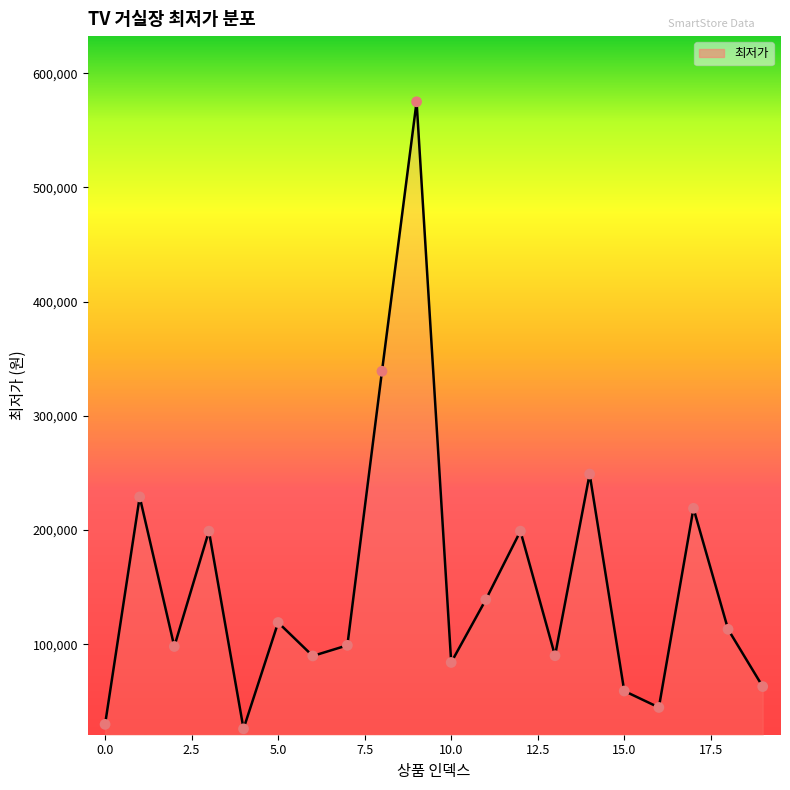

What is the difference between the maximum and minimum values?

549100